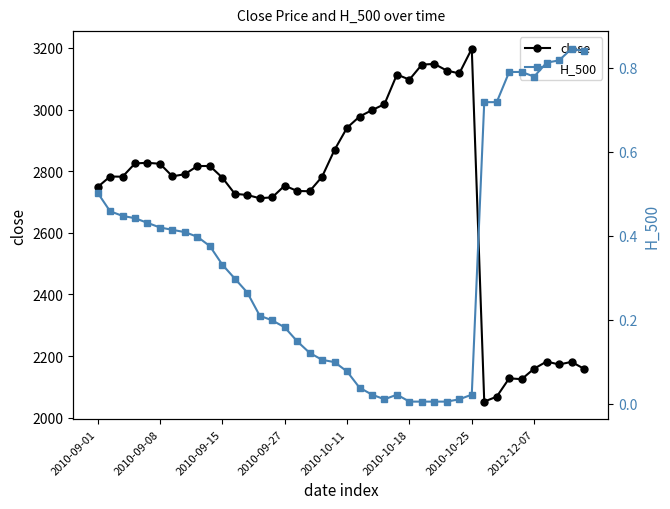

Which has a higher value, 37 or 34?

37